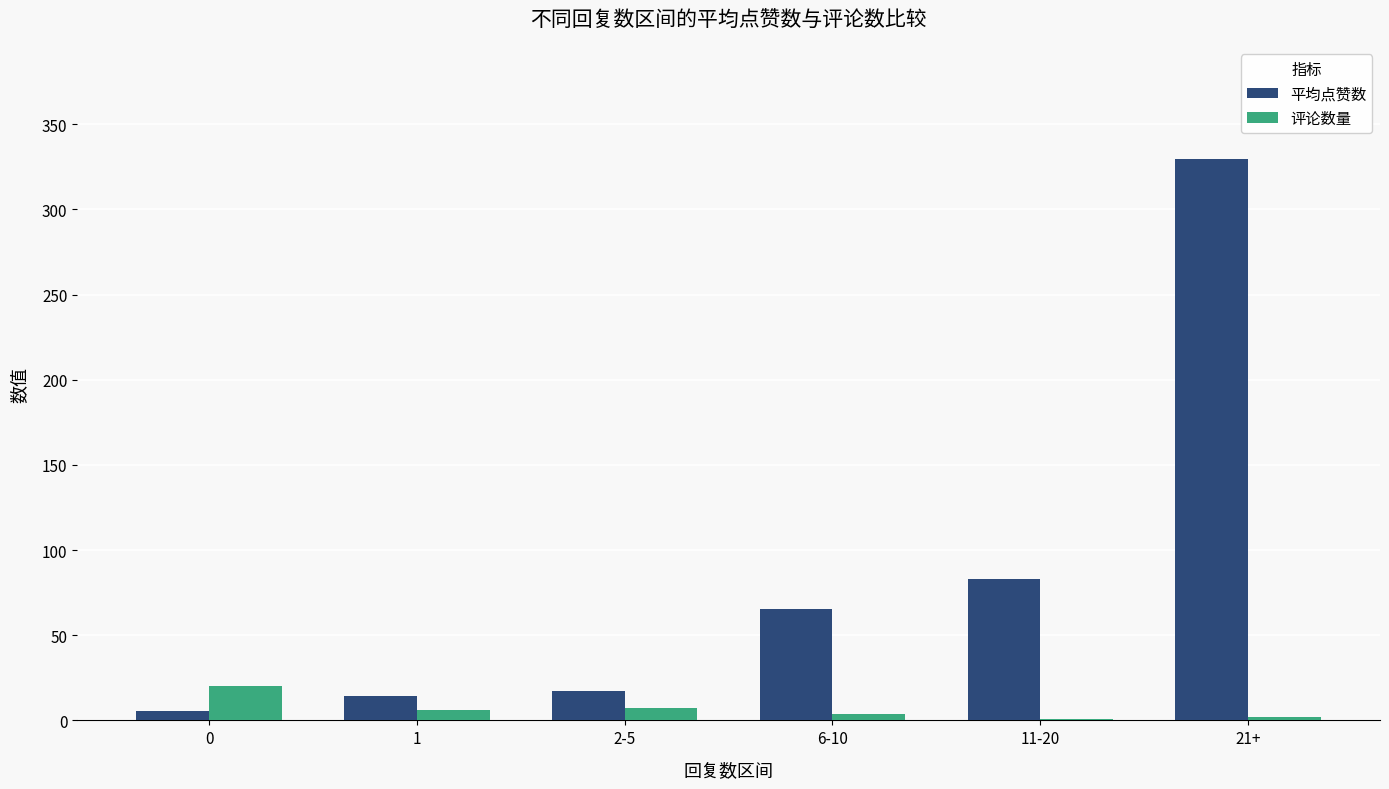

Count the number of data series in this chart.

2